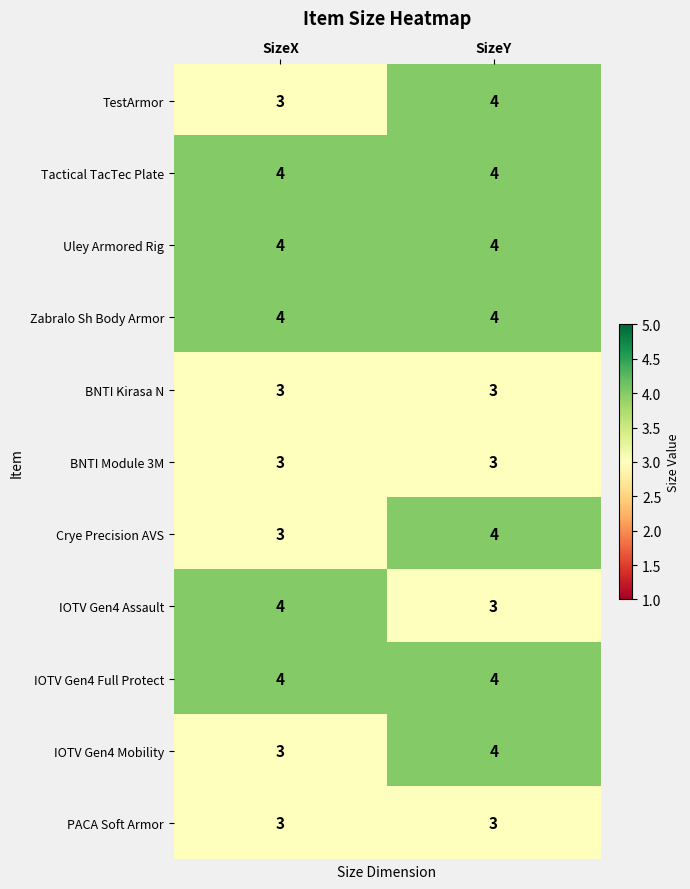

Rank the categories by IOTV Gen4 Assault value from highest to lowest.

SizeX, SizeY